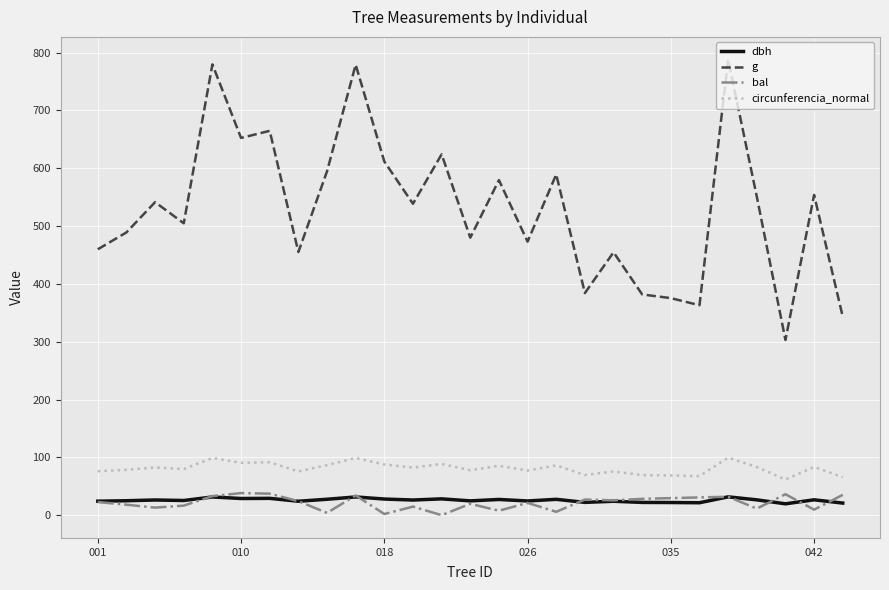

What is the average value of the circunferencia_normal series?

81.0